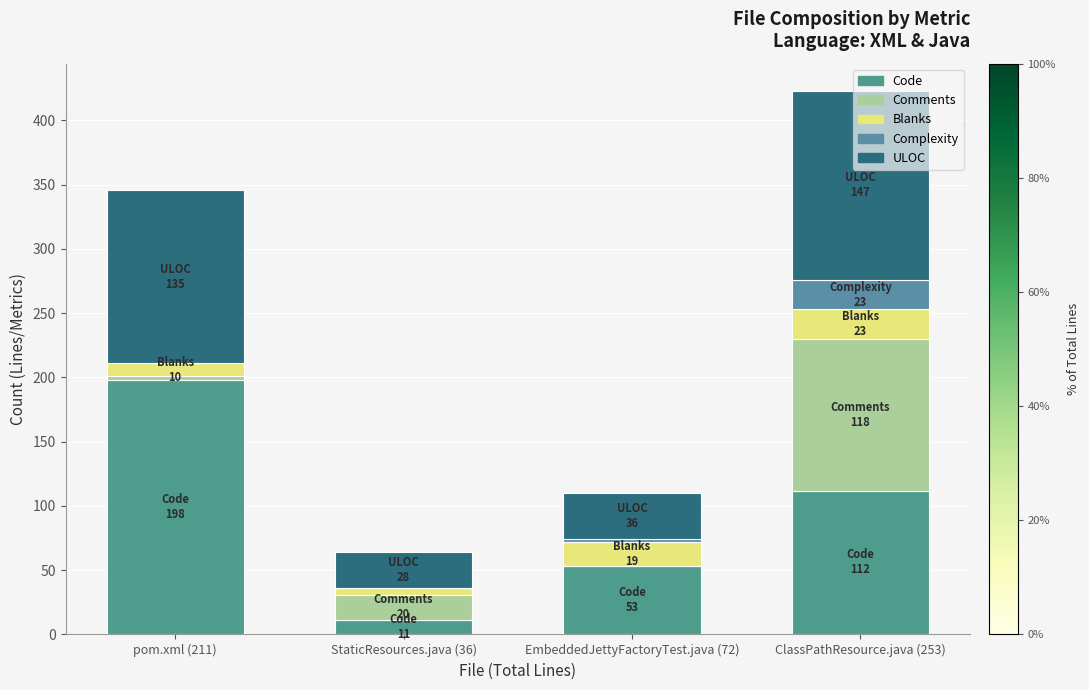

At how many categories does at least one series exceed 160?

1